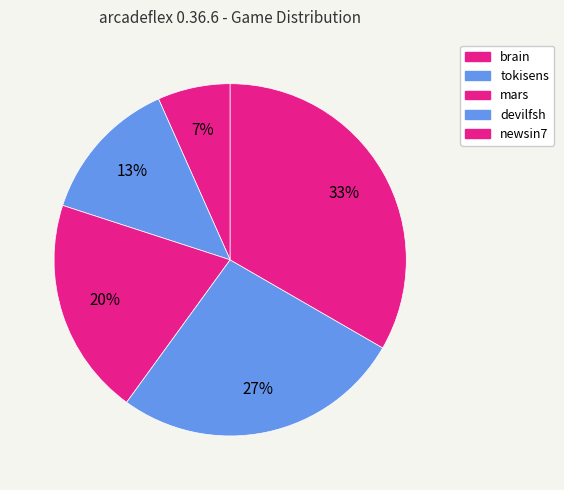

True or false: newsin7 accounts for 33% of the total.

True